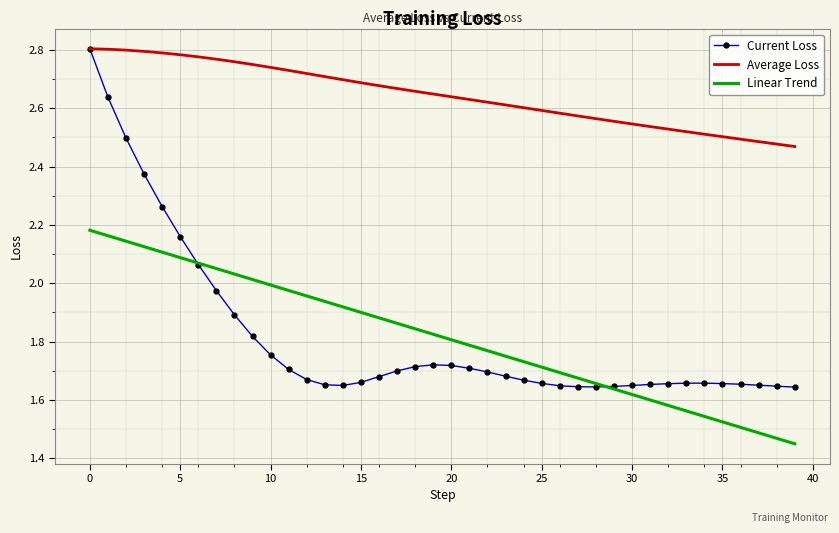

What is the difference between the maximum and minimum values in the Linear Trend series?

0.7